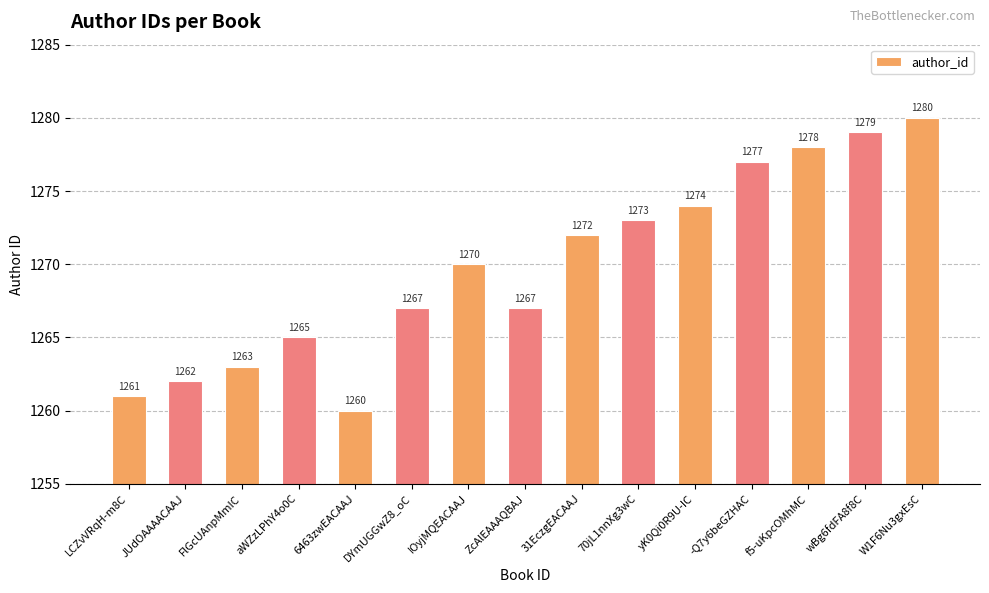

How many values are below 1270?

7